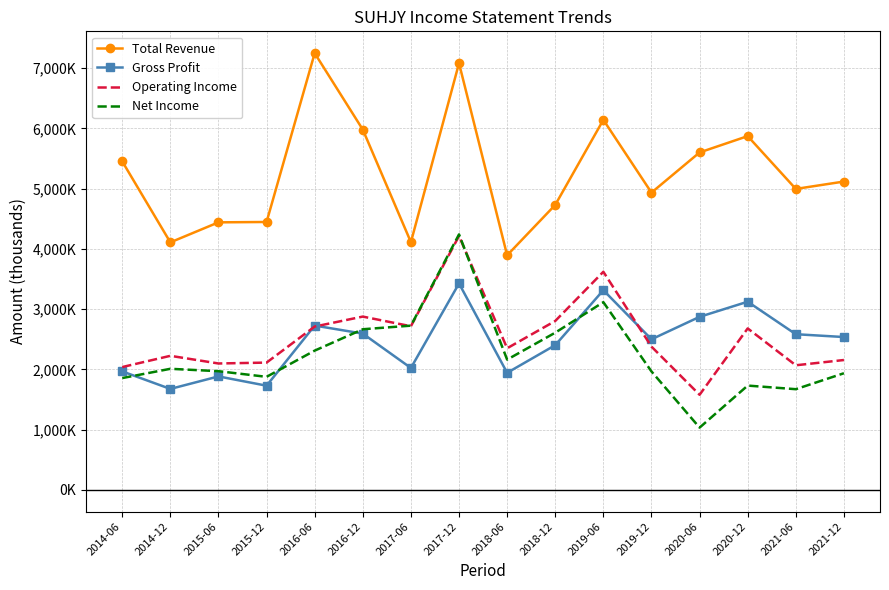

Reading right to left, what are all the values shown in this chart?

Total Revenue: 5117500	4995000	5871600	5600400	4933700	6141800	4729900	3893300	7081700	4111100	5979600	7248600	4446200	4440300	4107900	5452000
Gross Profit: 2536300	2583200	3122700	2871600	2498700	3314100	2401700	1942300	3425800	2022600	2593100	2726500	1728600	1882600	1675000	1966100
Operating Income: 2154800	2067500	2679400	1577800	2377200	3619500	2803100	2350000	4214100	2715600	2875800	2710400	2112100	2097300	2224600	2038000
Net Income: 1935500	1670600	1730500	1032600	1965200	3115300	2608800	2161400	4240200	2725300	2665600	2310800	1875700	1969400	2009100	1855100